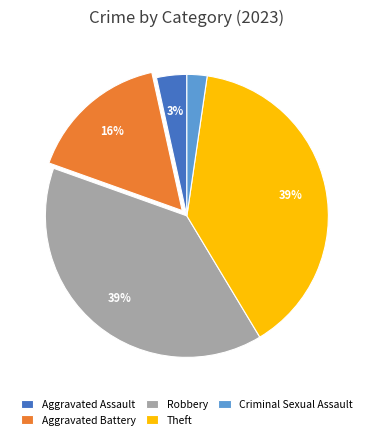

Which category has the smallest portion of the pie?

Criminal Sexual Assault